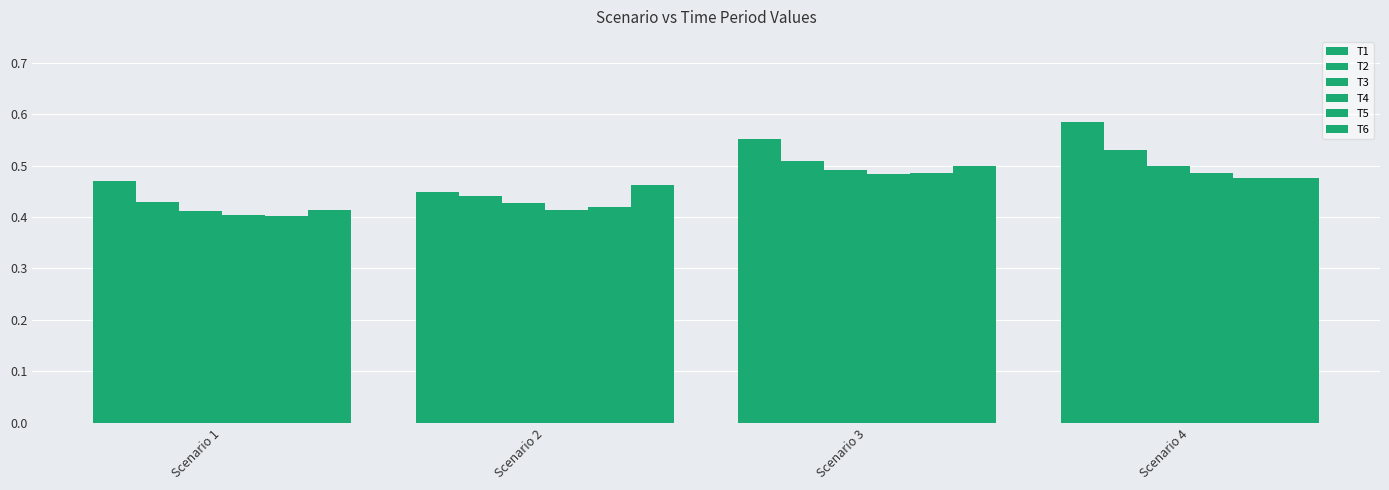

How many bars are there in total?

24